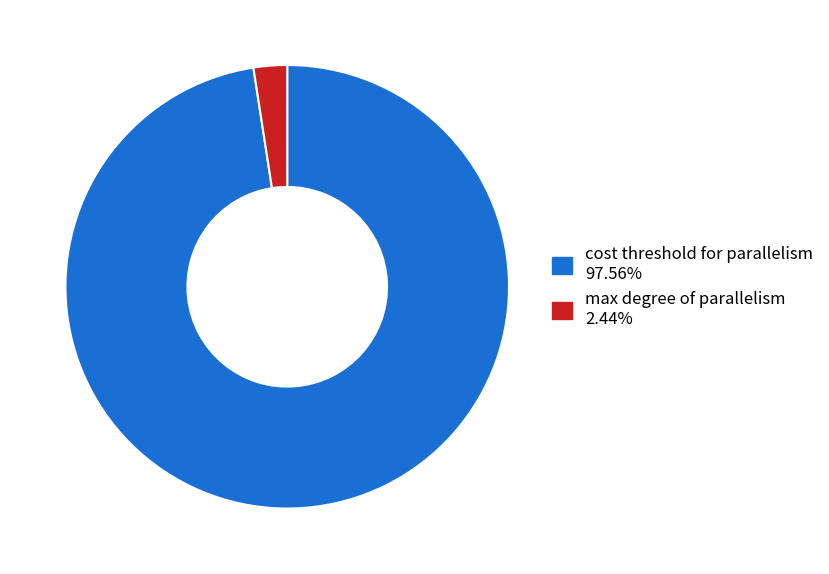

Is there a majority slice in this chart?

Yes